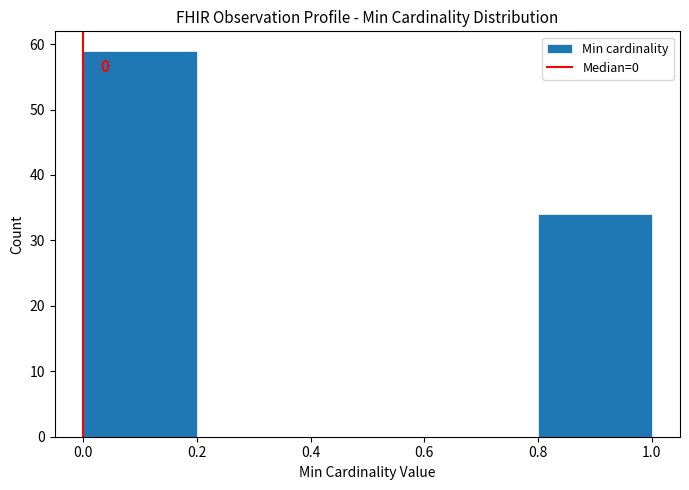

Which range on the x-axis has the tallest bar?

0.0 to 0.2